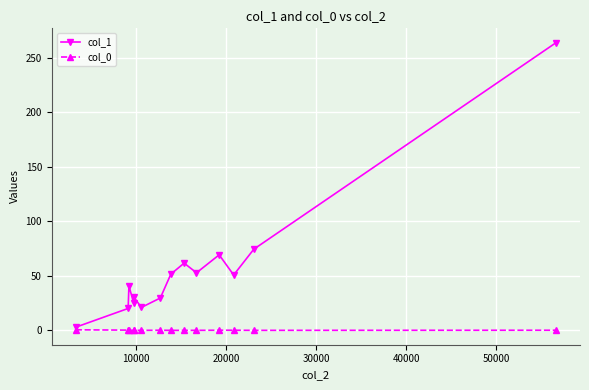

What is the maximum value for col_1?

264.0